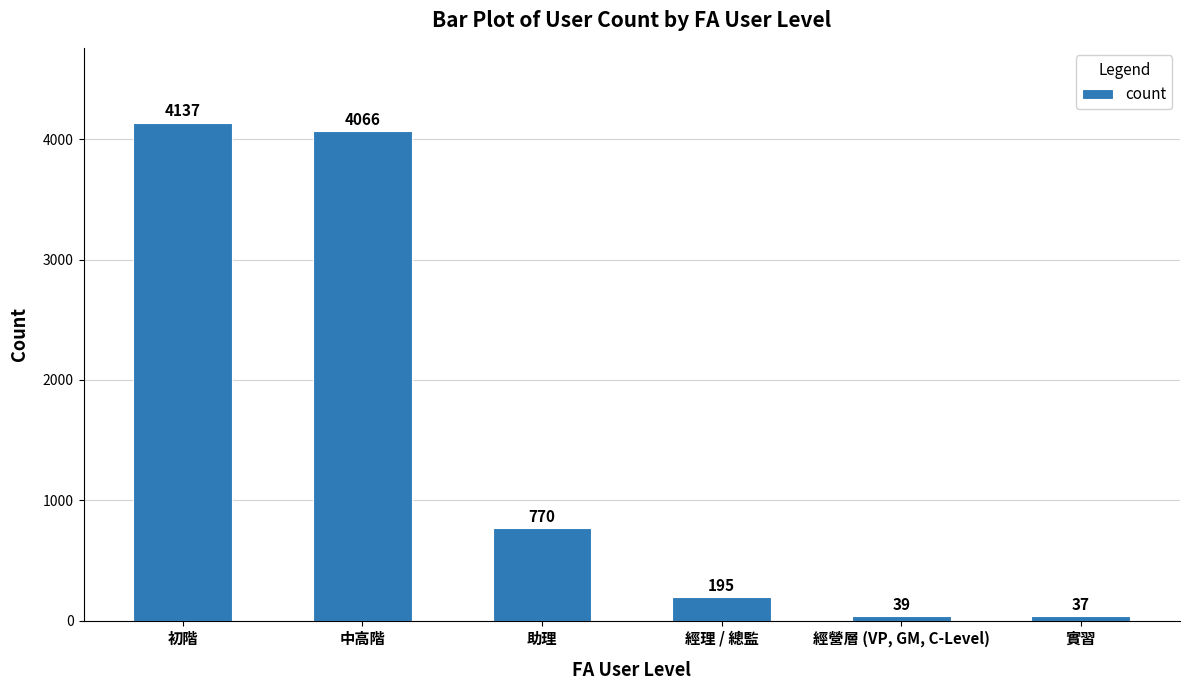

List the labels in order of value, largest first.

初階, 中高階, 助理, 經理 / 總監, 經營層 (VP, GM, C-Level), 實習